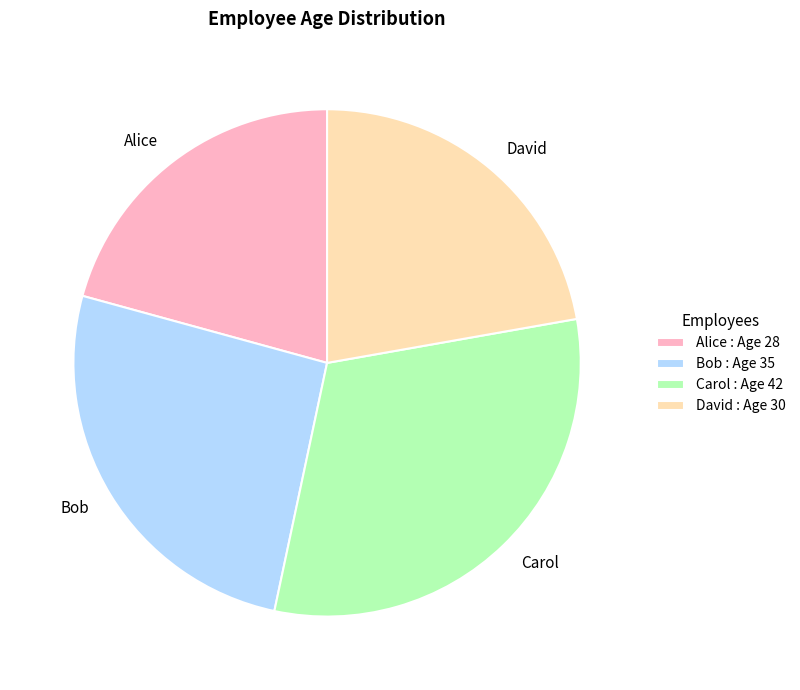

What is the ratio of the value at Bob to the value at David?

1.2